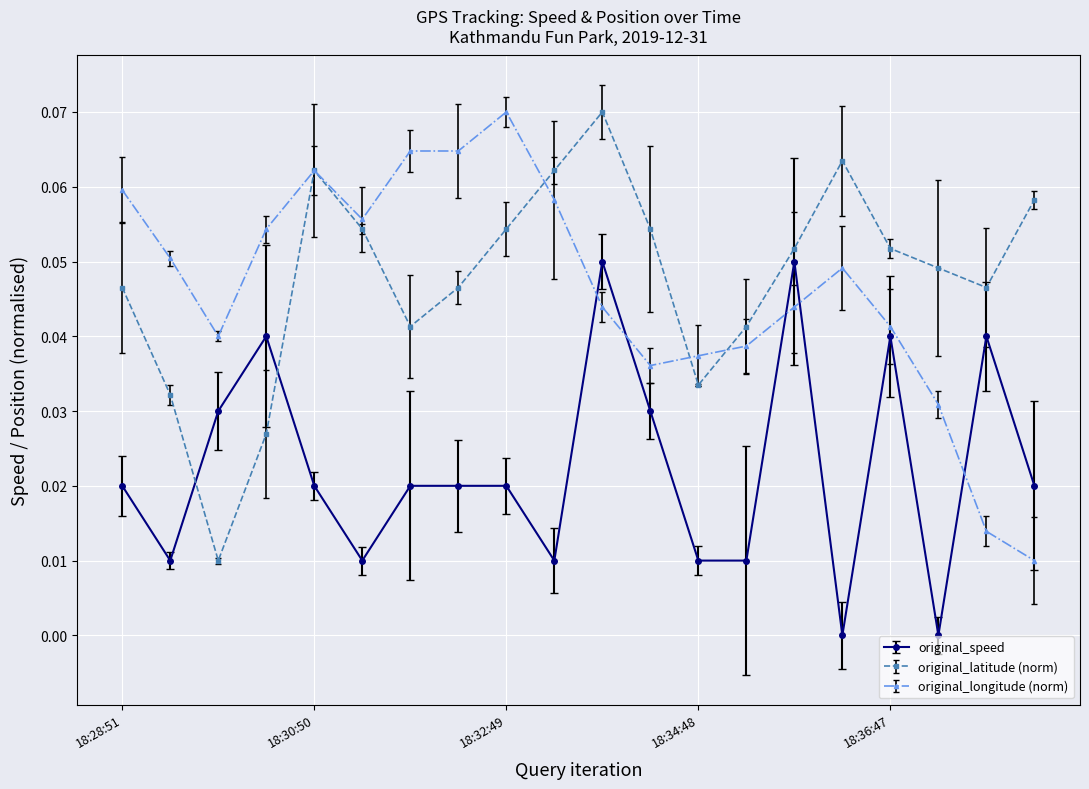

At how many categories does at least one series exceed 0?

20